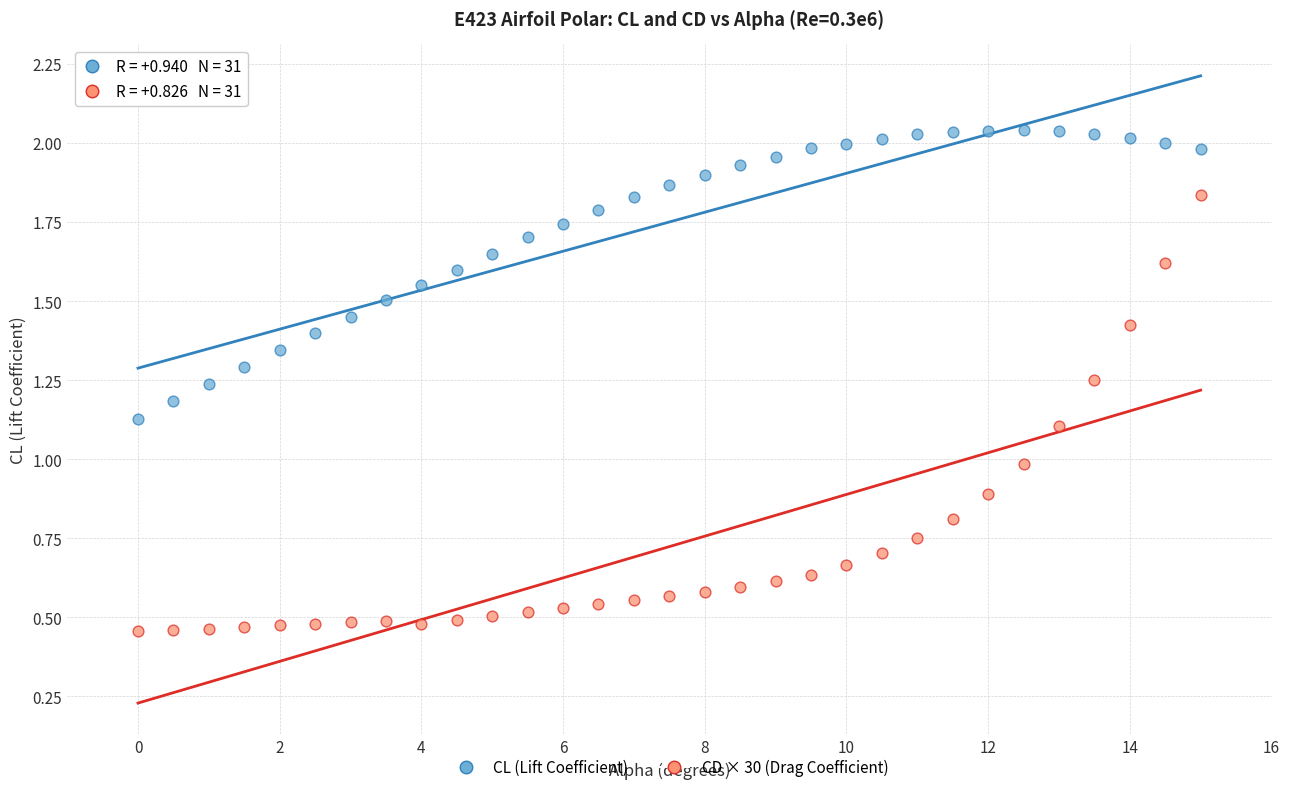

Across all data points, what is the range of X values (max minus min)?

15.0